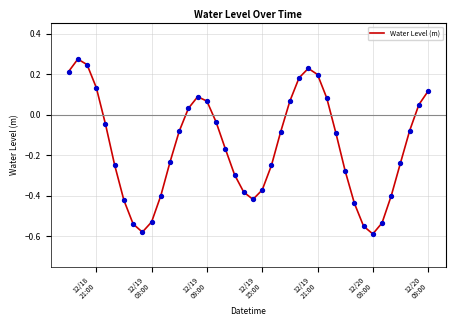

What is the difference between the maximum and minimum values?

0.9